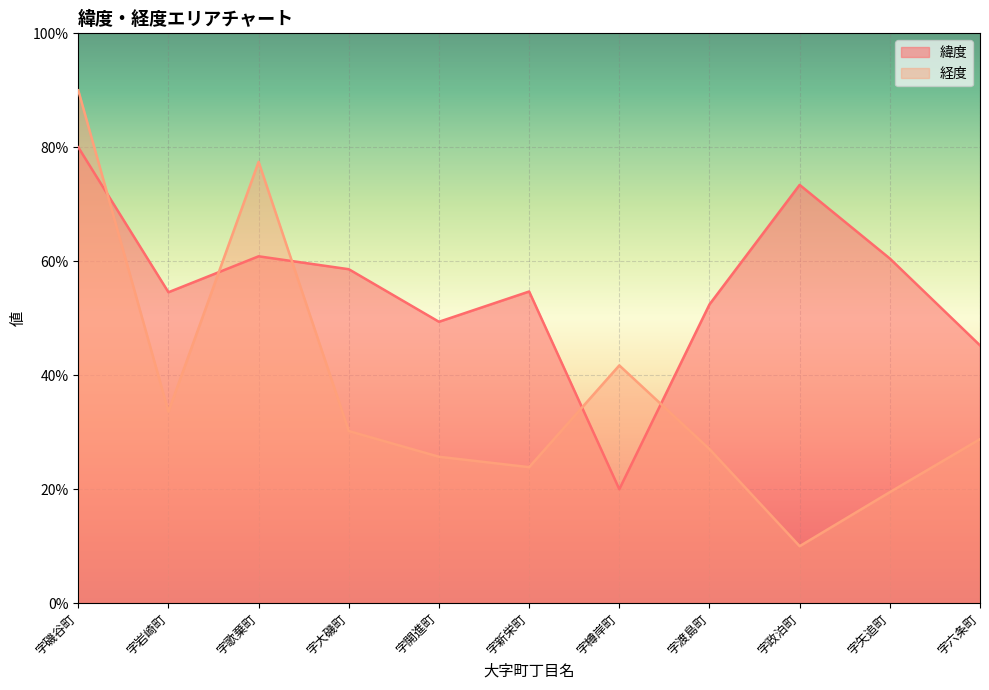

How many times do 経度 and 緯度 cross each other?

5